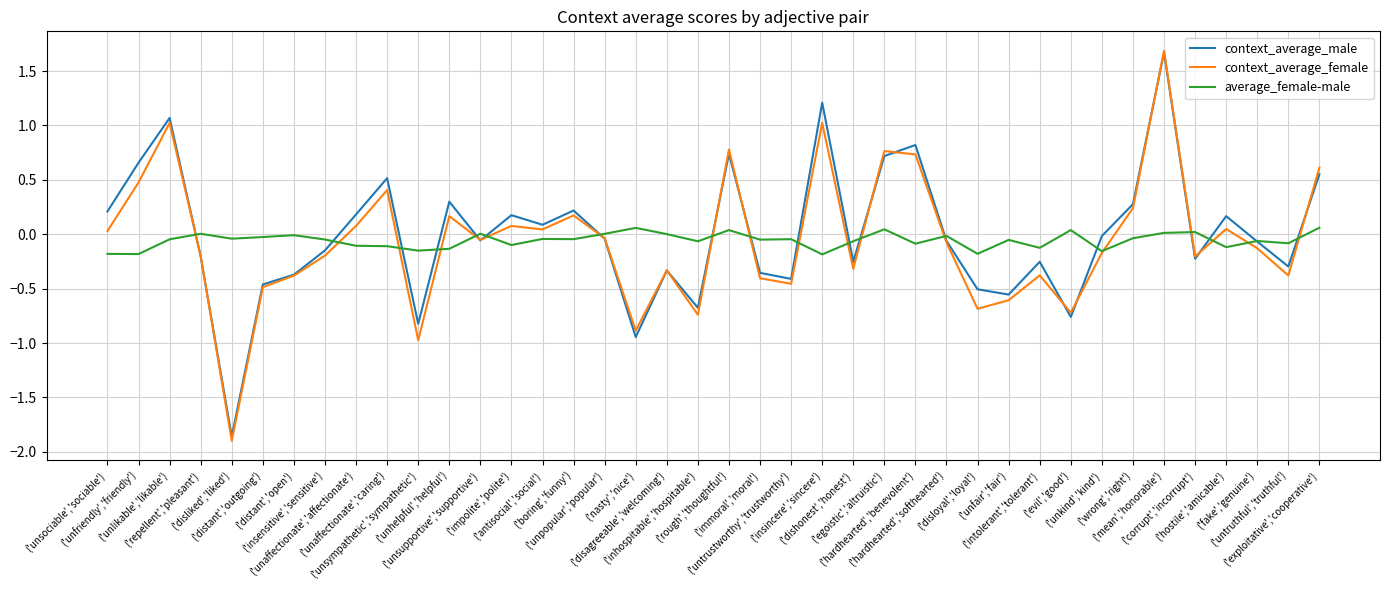

The value of context_average_female at ('distant','open') is -0.4. True or false?

True